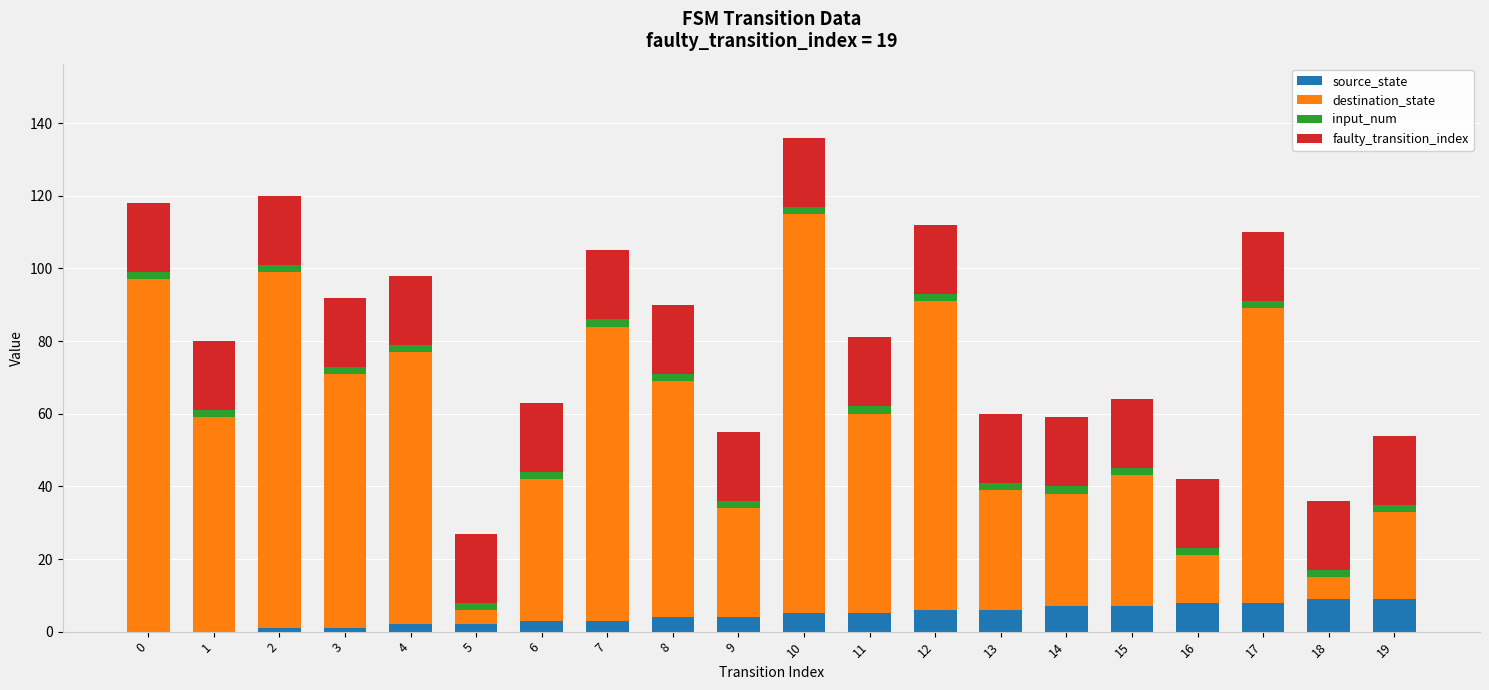

Does the chart contain stacked bars?

Yes